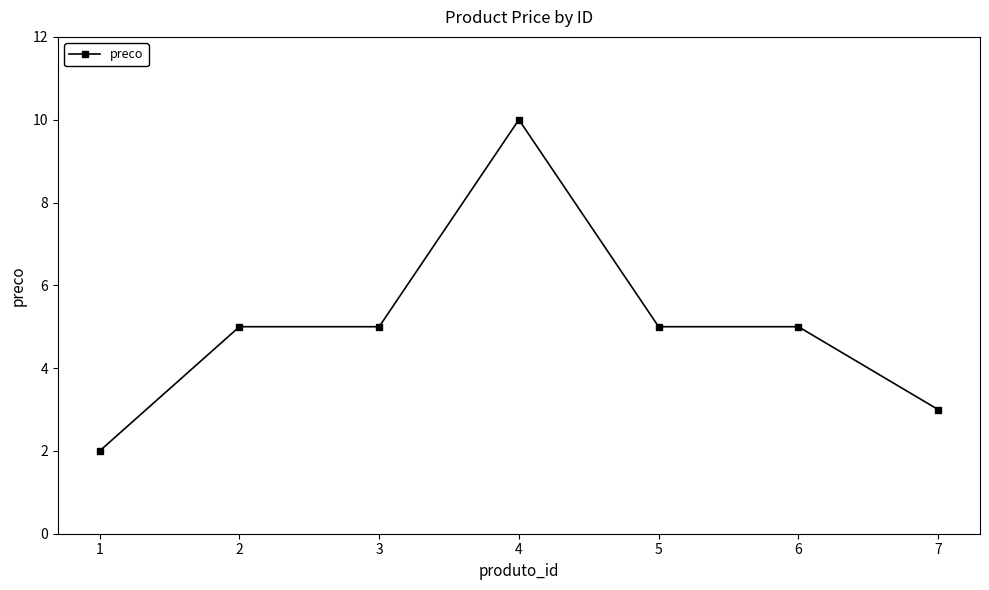

What is the smallest value displayed?

2